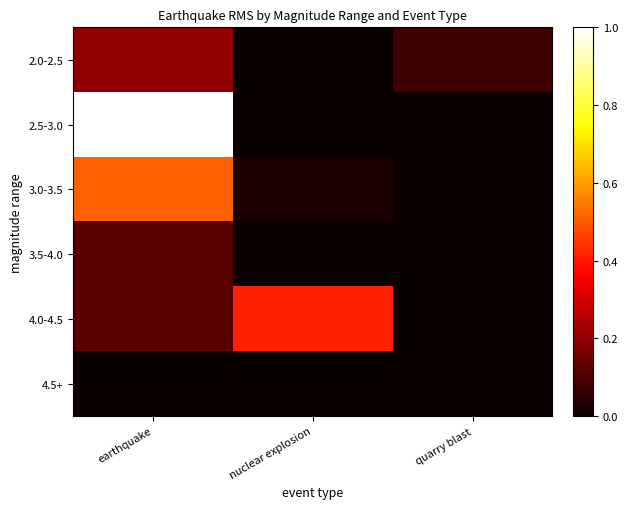

At which category is the sum across all series the highest?

earthquake